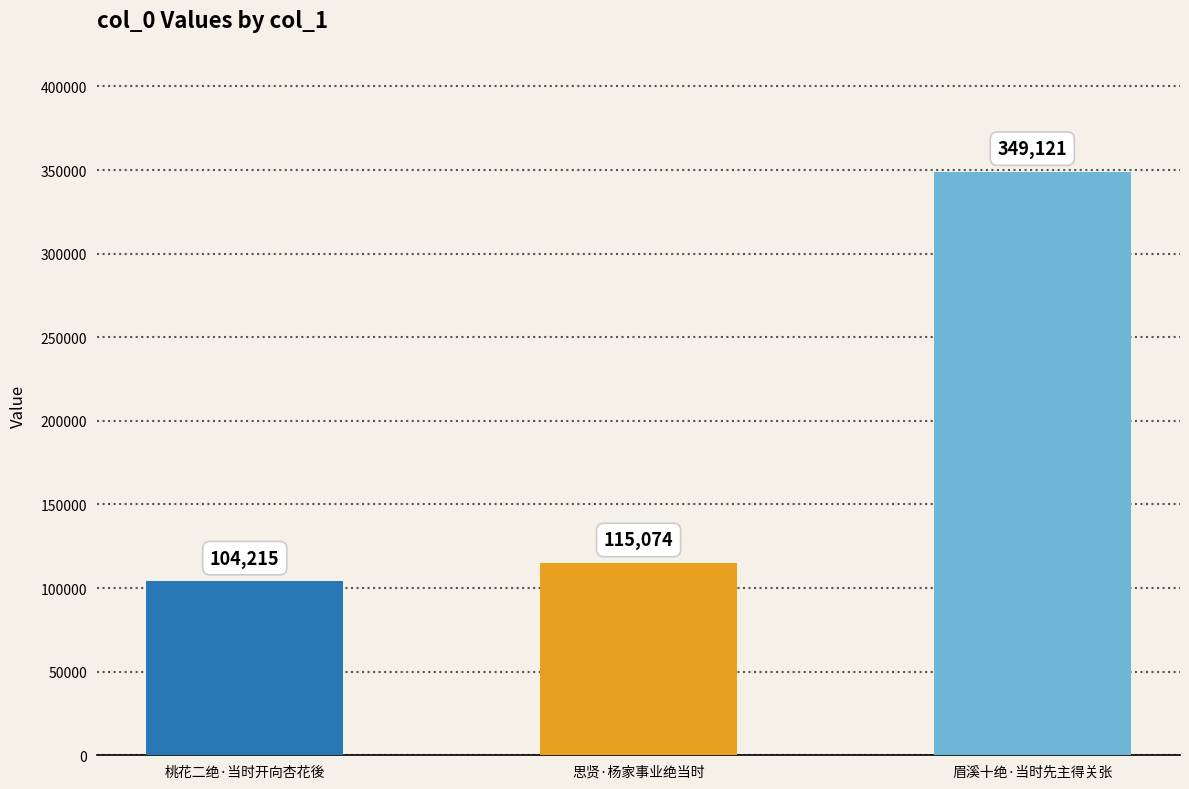

What is the ratio of the value at 桃花二绝·当时开向杏花後 to the value at 眉溪十绝·当时先主得关张?

0.3